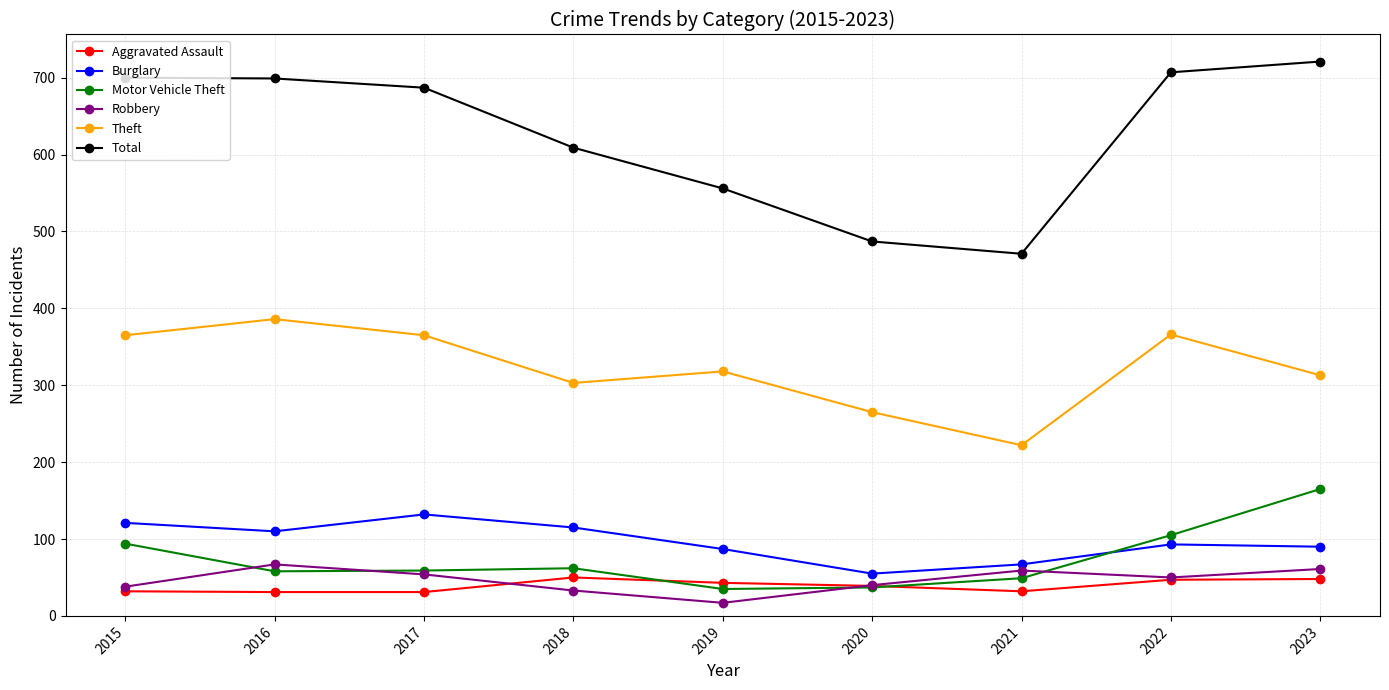

Does the chart have visible grid lines?

Yes